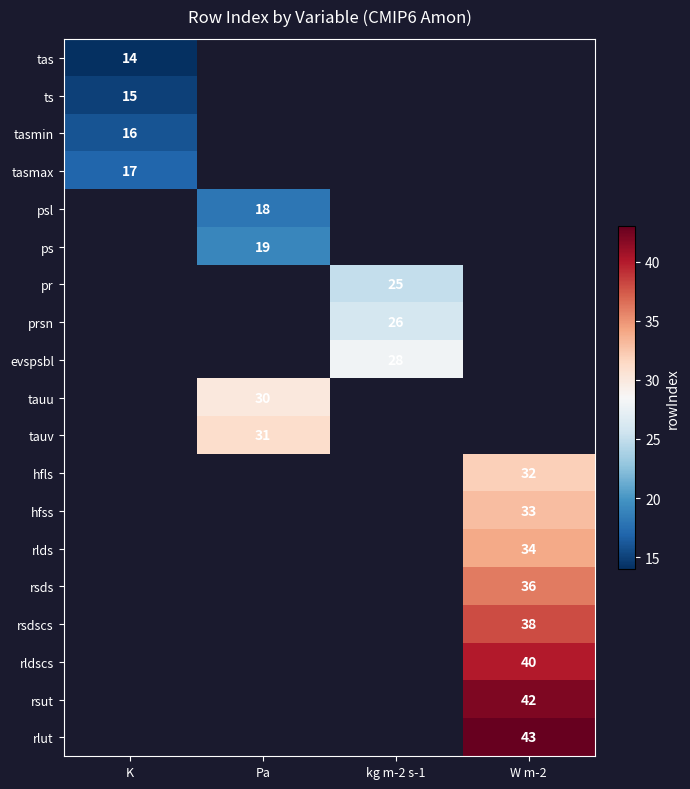

Is it true that rsut equals 42 at W m-2?

True